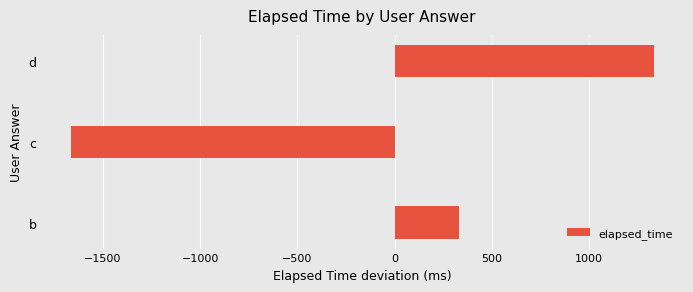

Which has a higher value, d or b?

d